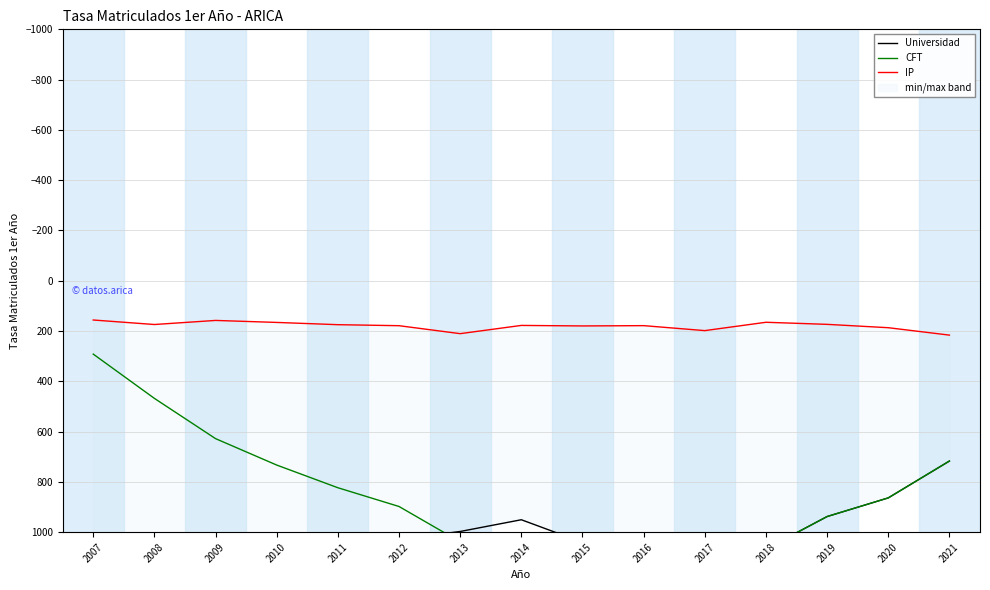

Which series has the widest spread of values?

CFT